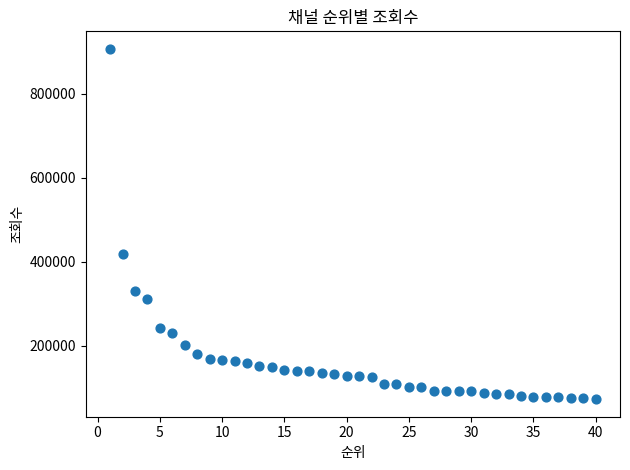

What is the range of X values (max minus min)?

39